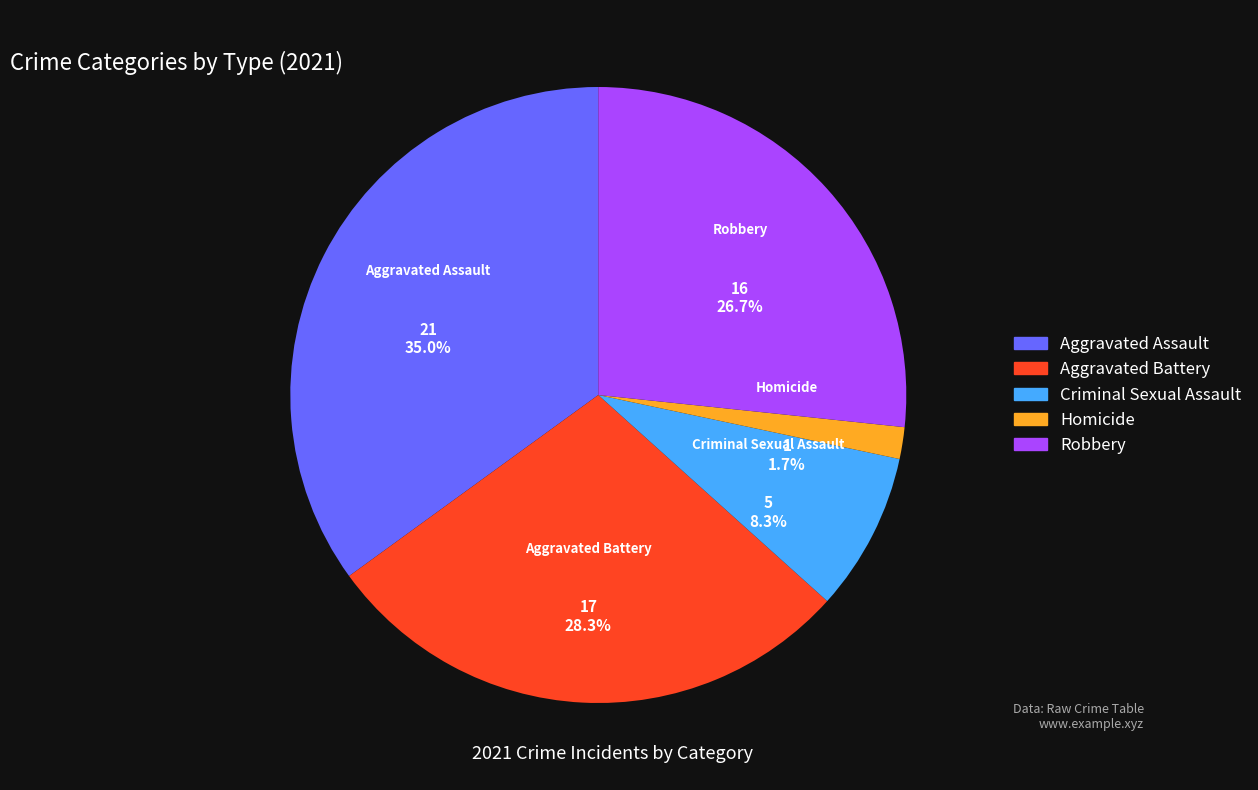

How many slices are in this pie chart?

5